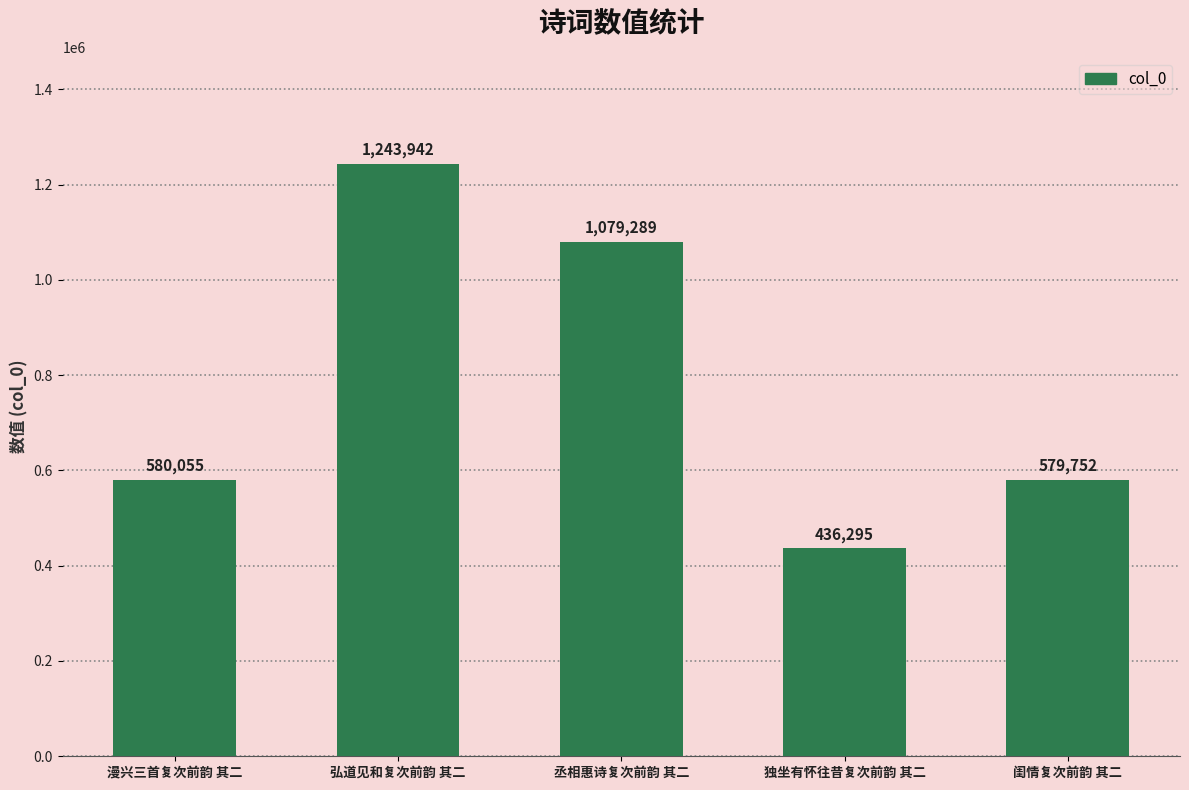

True or false: the data shows 436295 at 独坐有怀往昔复次前韵 其二.

True